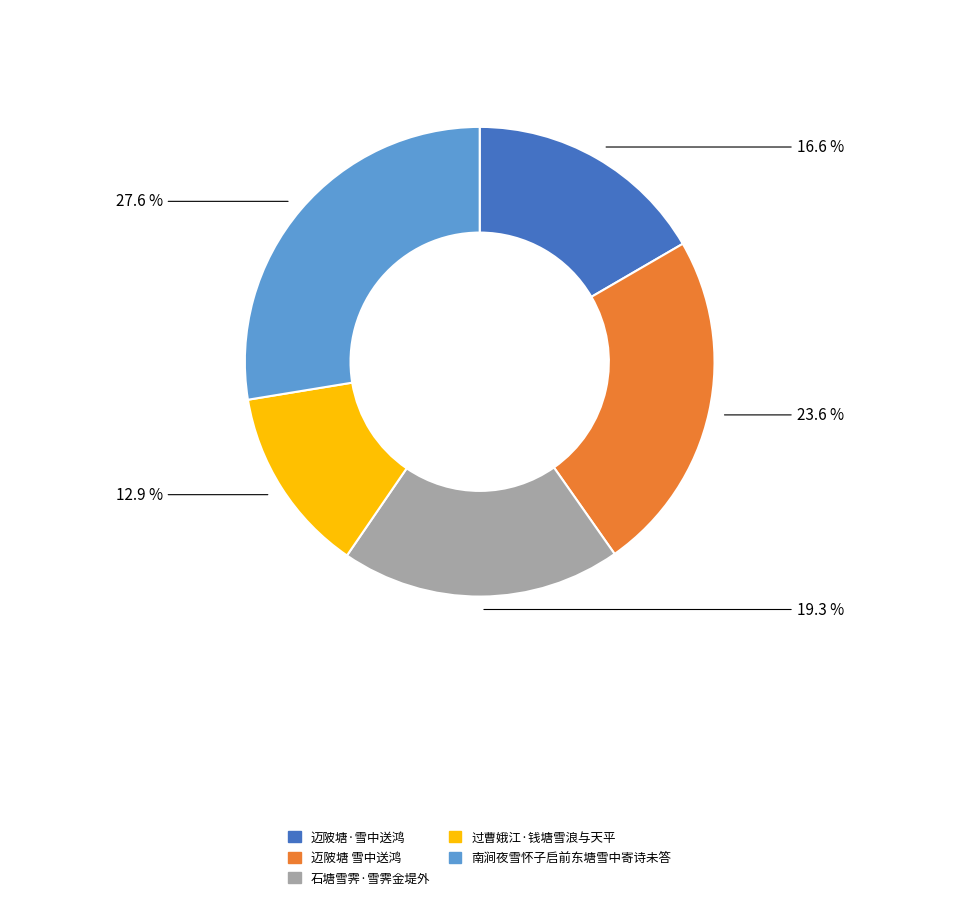

Between 迈陂塘 雪中送鸿 and 过曹娥江·钱塘雪浪与天平, which is larger?

迈陂塘 雪中送鸿